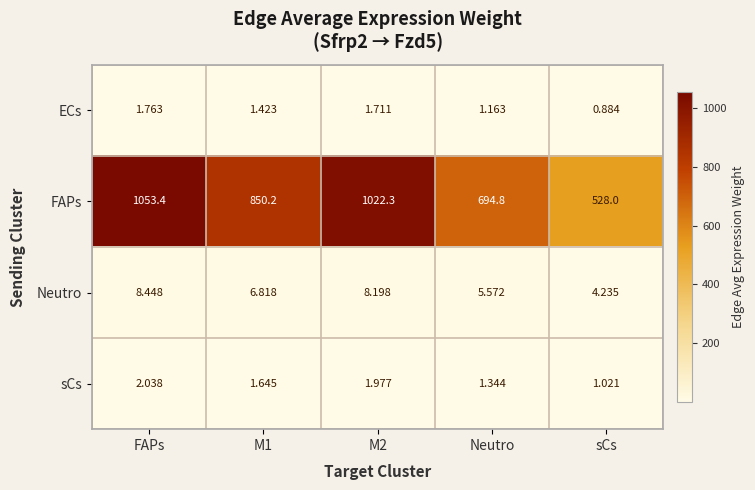

At which label does FAPs first exceed 850?

FAPs